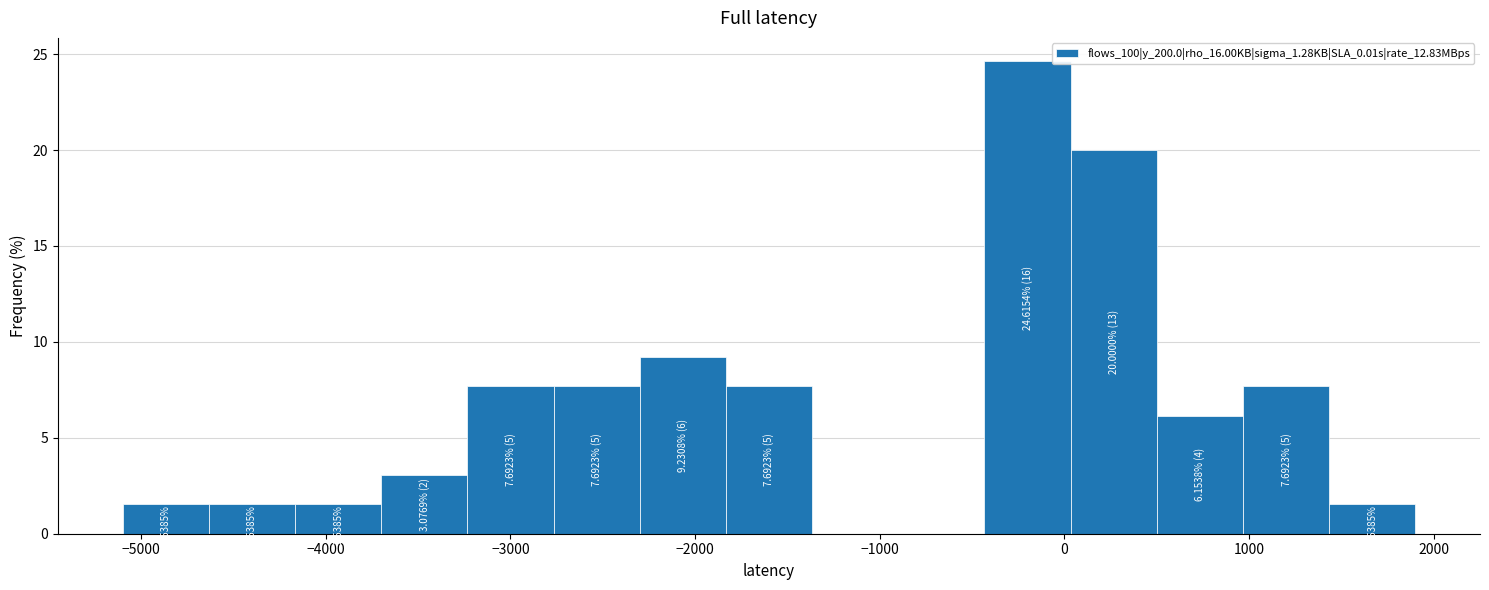

Which range on the x-axis has the tallest bar?

-400 to 0